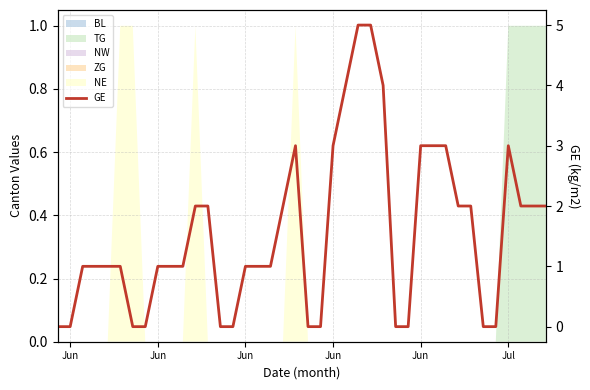

How many categories are shown in the chart?

40